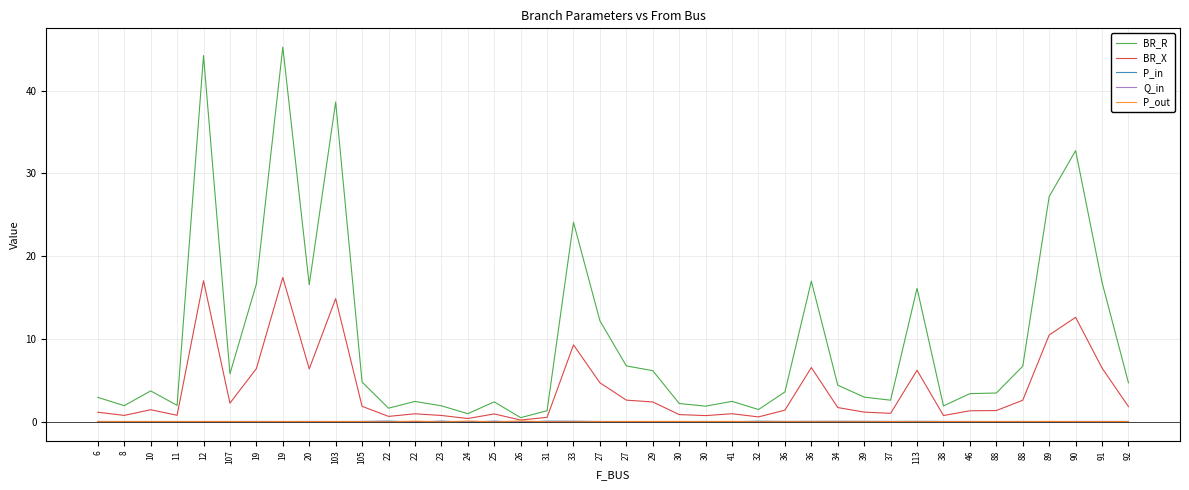

What is the total value across all series at 19?

23.0